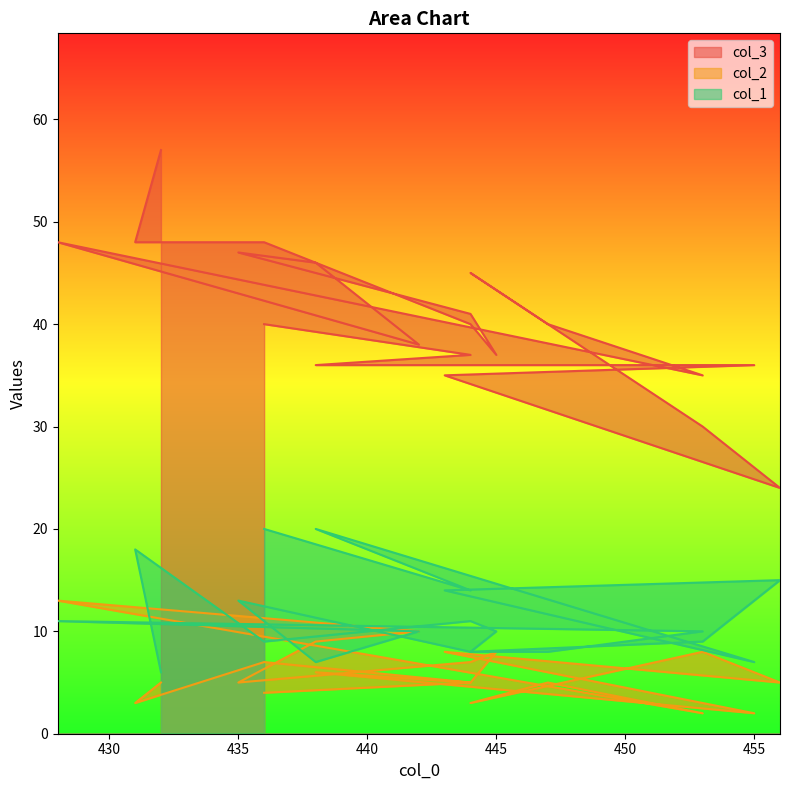

At which label does col_1 reach its peak?

436